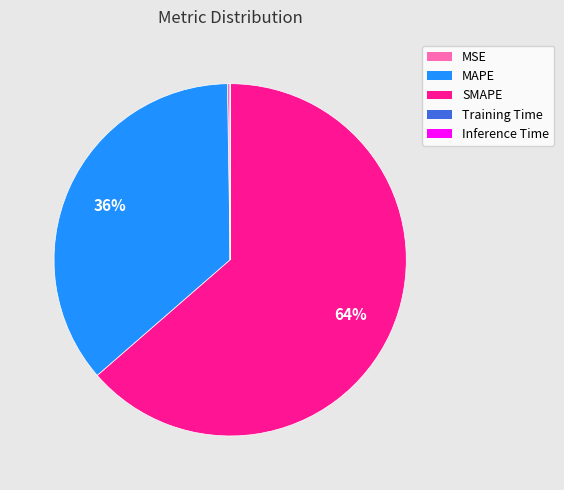

What percentage is the MAPE slice, to the nearest percent?

36%